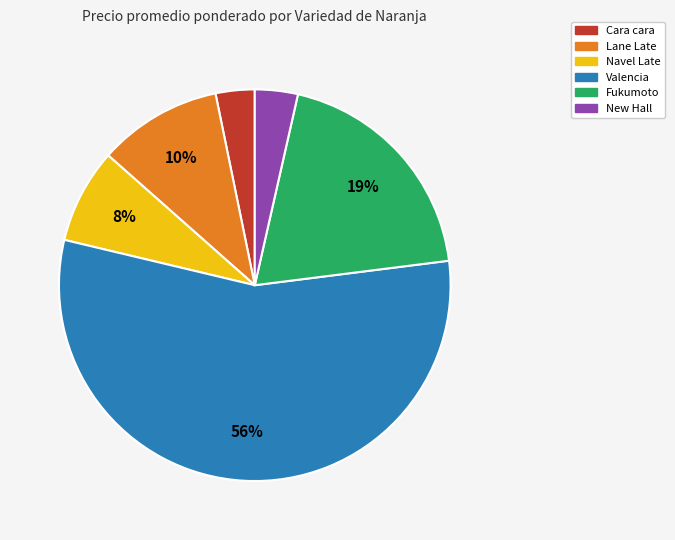

To the nearest percent, what is the average slice percentage?

17%